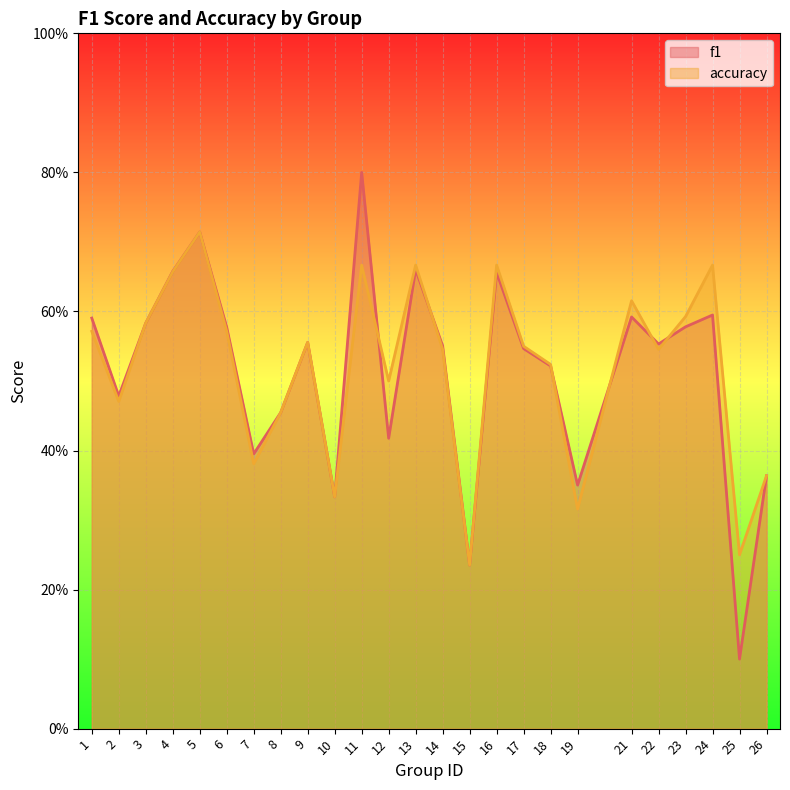

What is the sum of all f1 values?

12.9